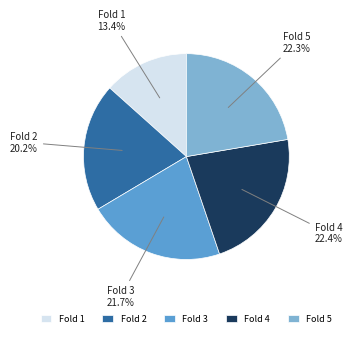

What is the smallest slice in the pie chart?

Fold 1